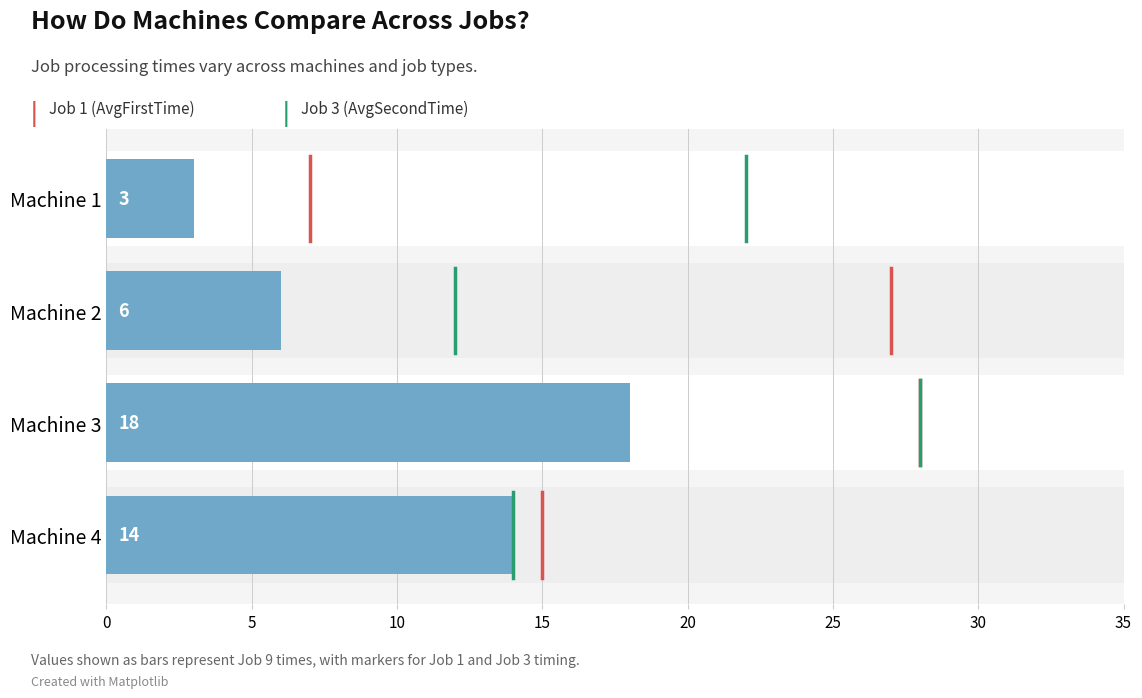

Reading left to right, list all the values displayed in this chart.

bar_values: Machine 1=3	Machine 2=6	Machine 3=18	Machine 4=14
marker1_values: Machine 1=7	Machine 2=27	Machine 3=28	Machine 4=15
marker2_values: Machine 1=22	Machine 2=12	Machine 3=28	Machine 4=14